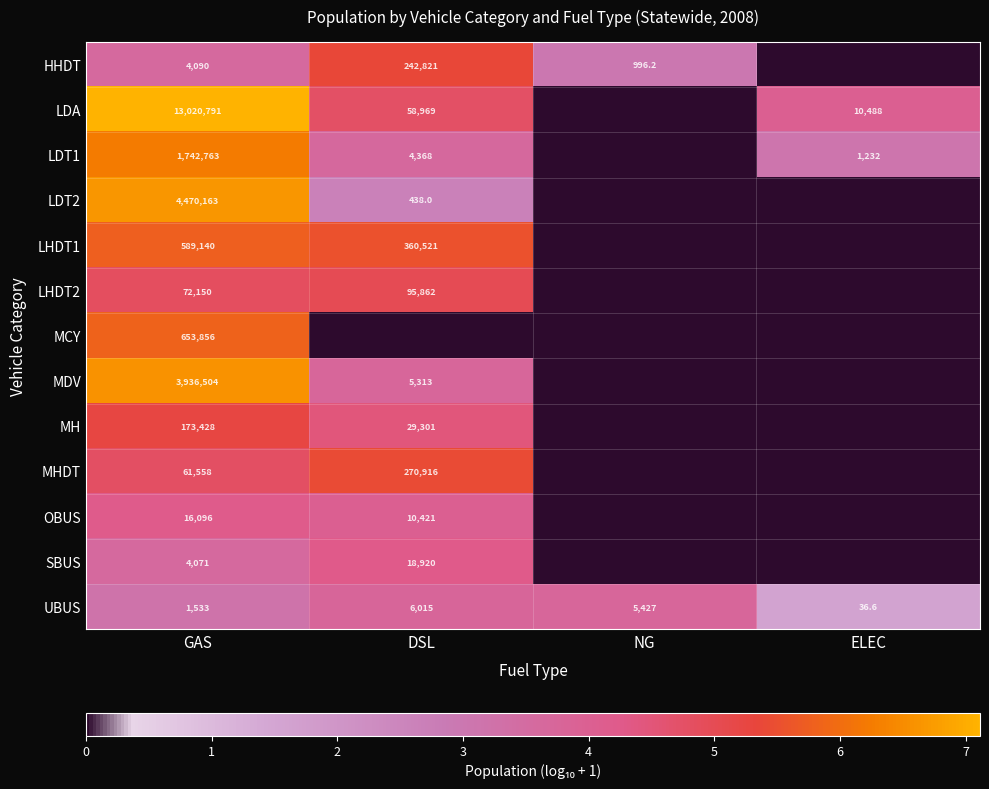

What is the sum of the SBUS values at DSL and GAS?

22991.0